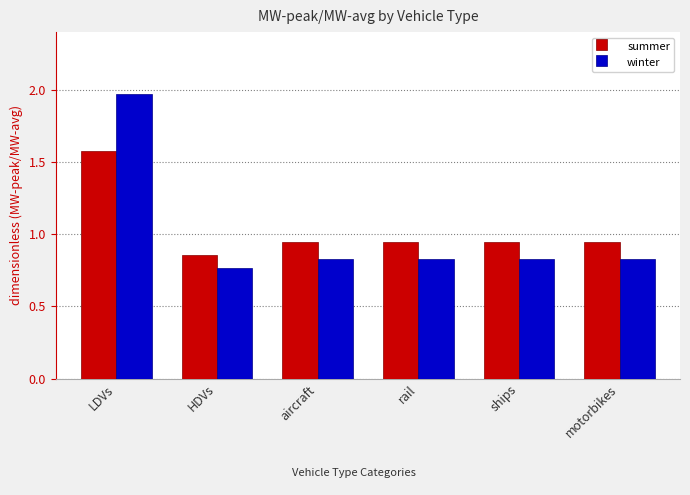

Count the winter values in the range 0 to 1.

5